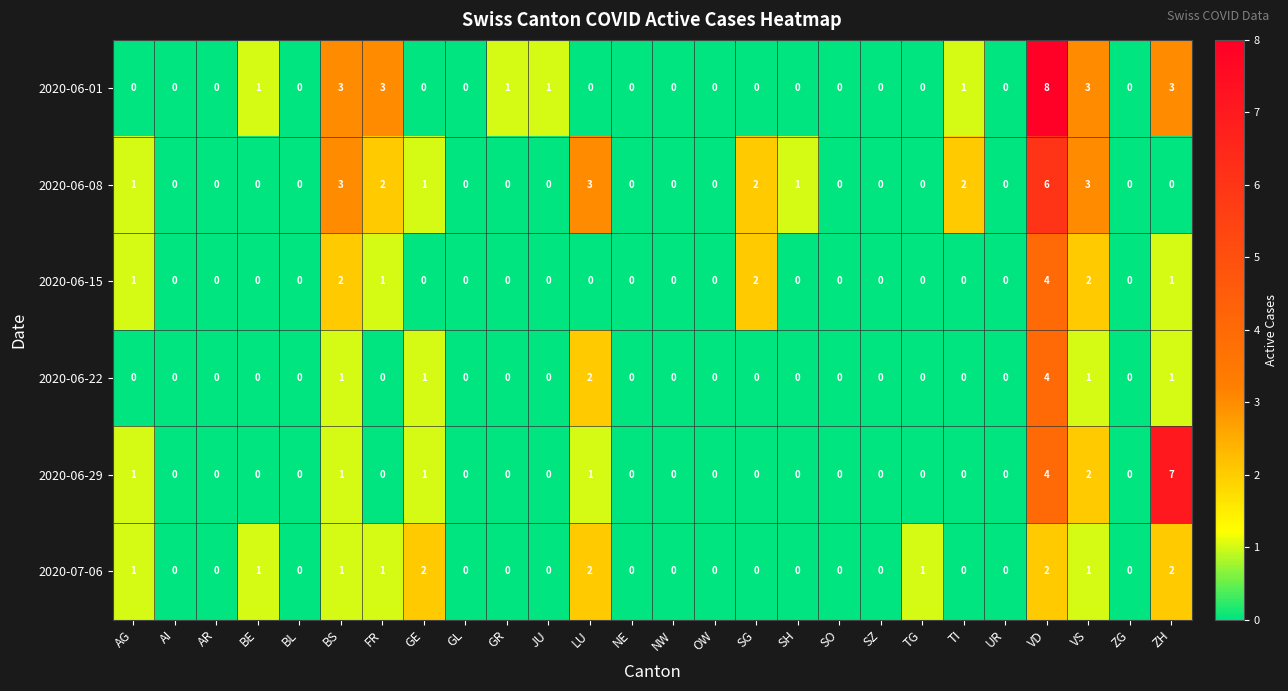

At which label does 2020-06-22 reach its peak?

VD